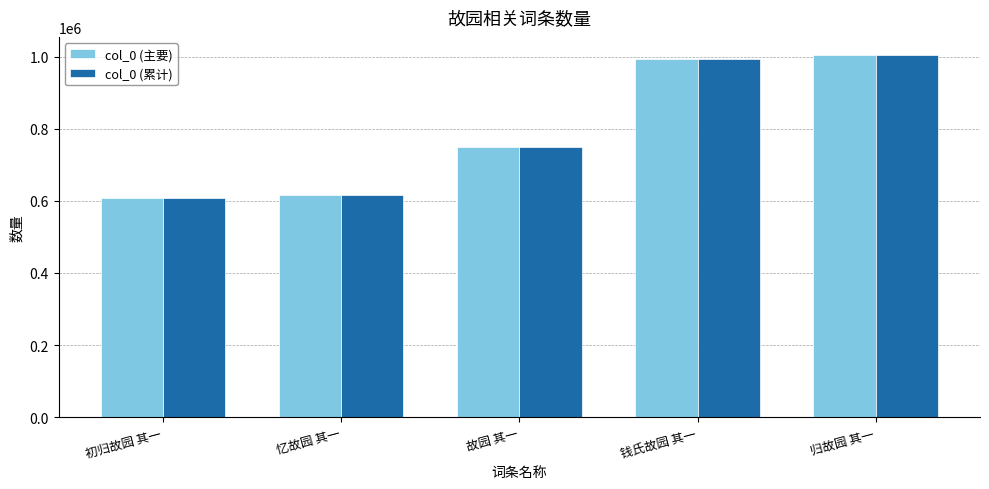

What are all the series names shown in the legend?

col_0 (主要), col_0 (累计)